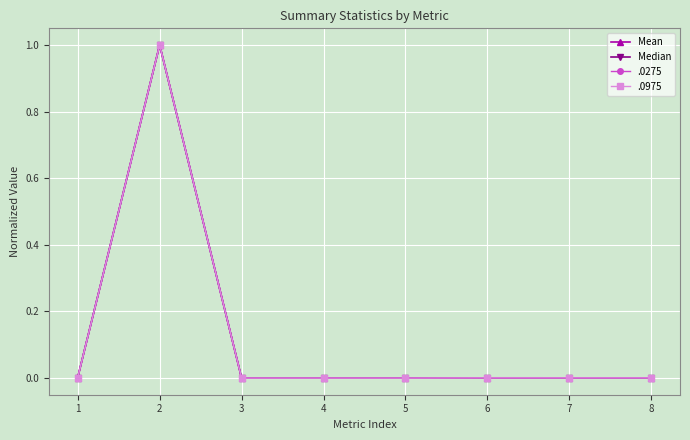

Is it true that .0275 equals 0.0 at 1?

True